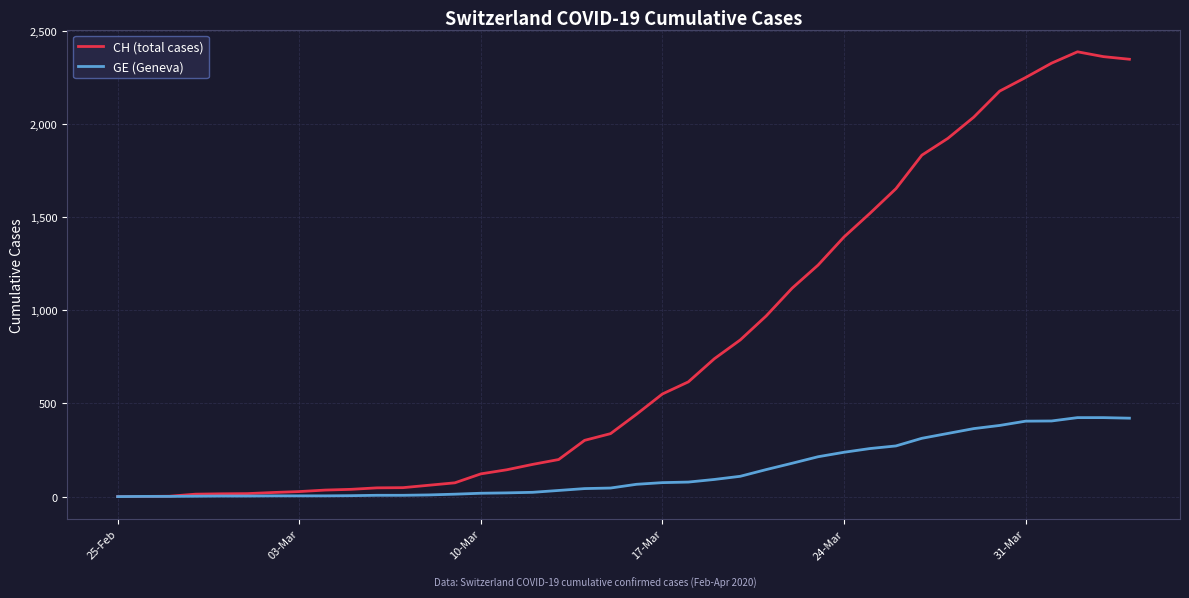

Rank the series by their average value, from highest to lowest.

CH (total cases), GE (Geneva)